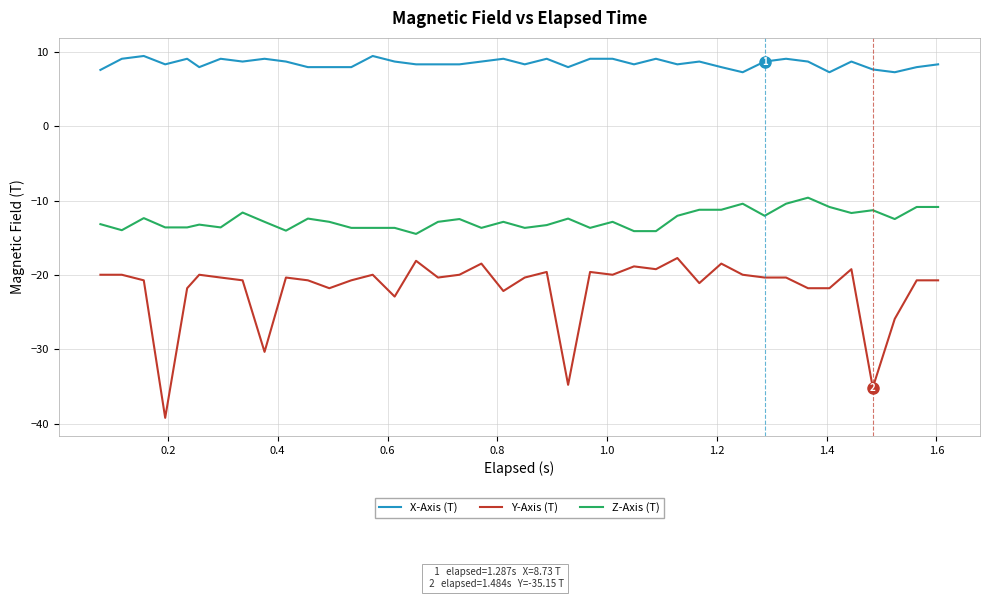

What is the sum of all Z-Axis (T) values?

-503.1